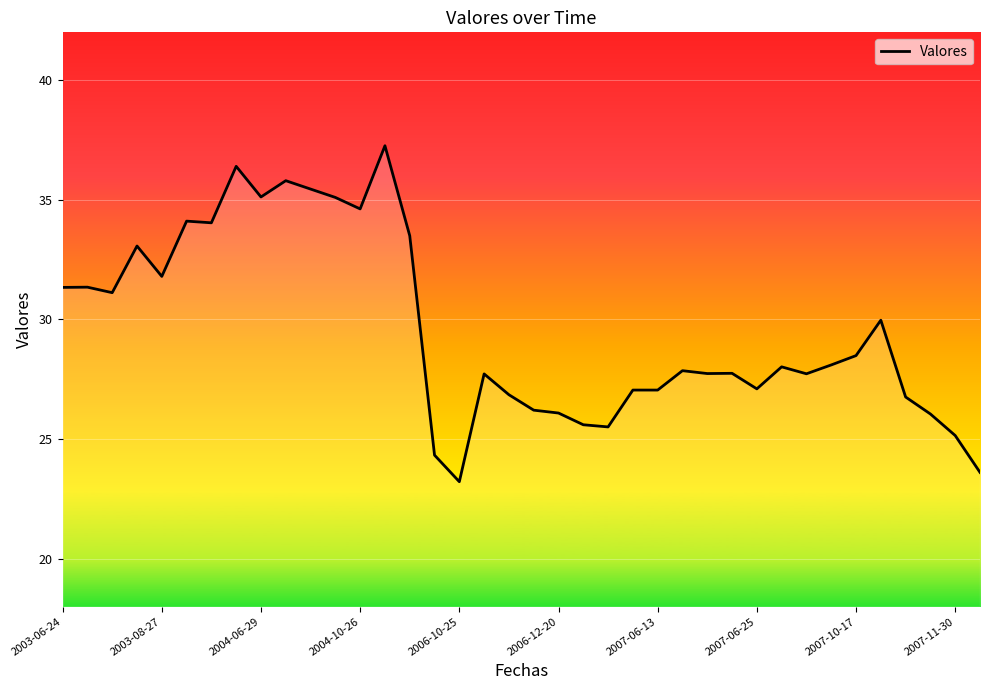

What is the minimum value shown in the chart?

23.2